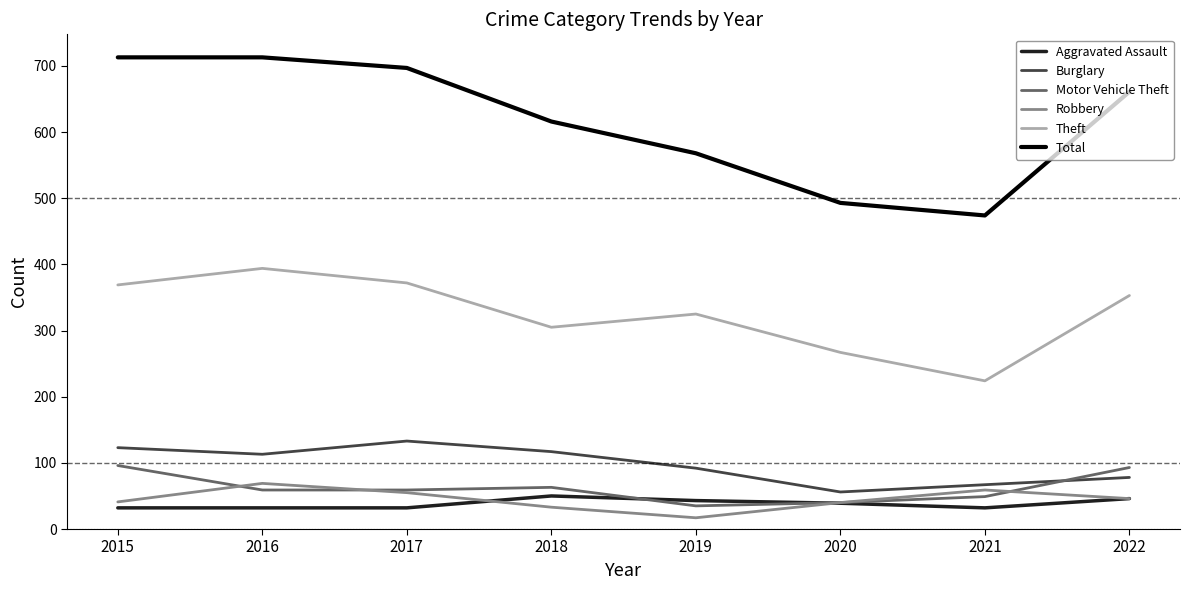

What is the smallest value displayed?

17